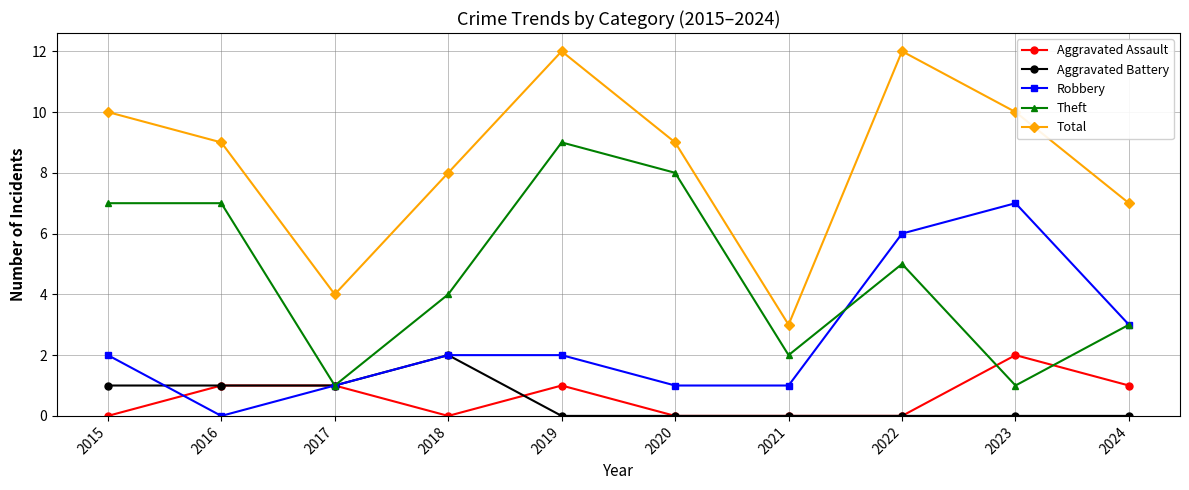

The Total series shows 4 at 2017. True or false?

True